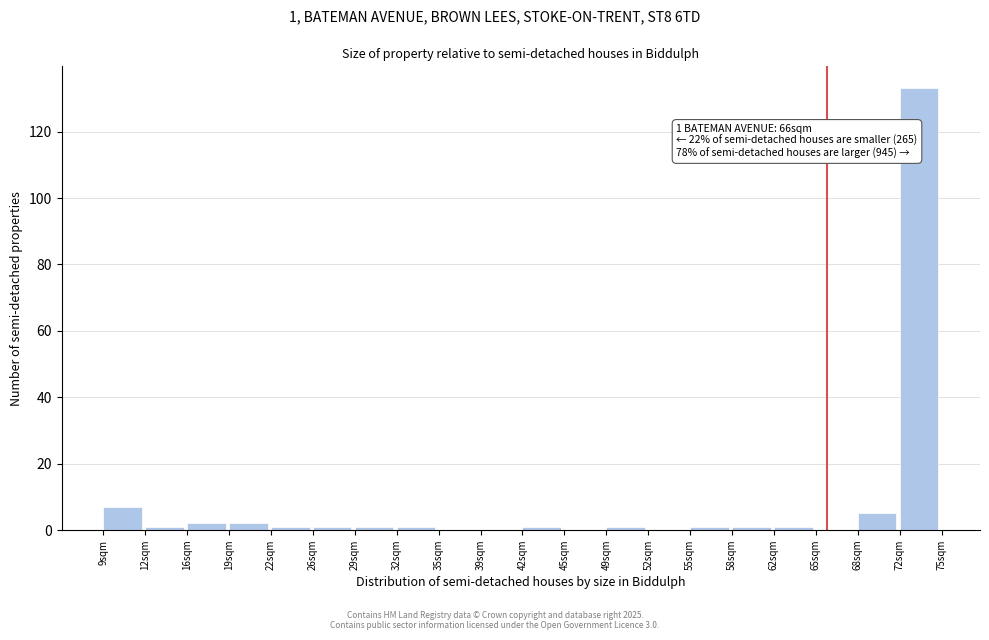

Over which range of the x-axis is the bar tallest?

71.7 to 75.0